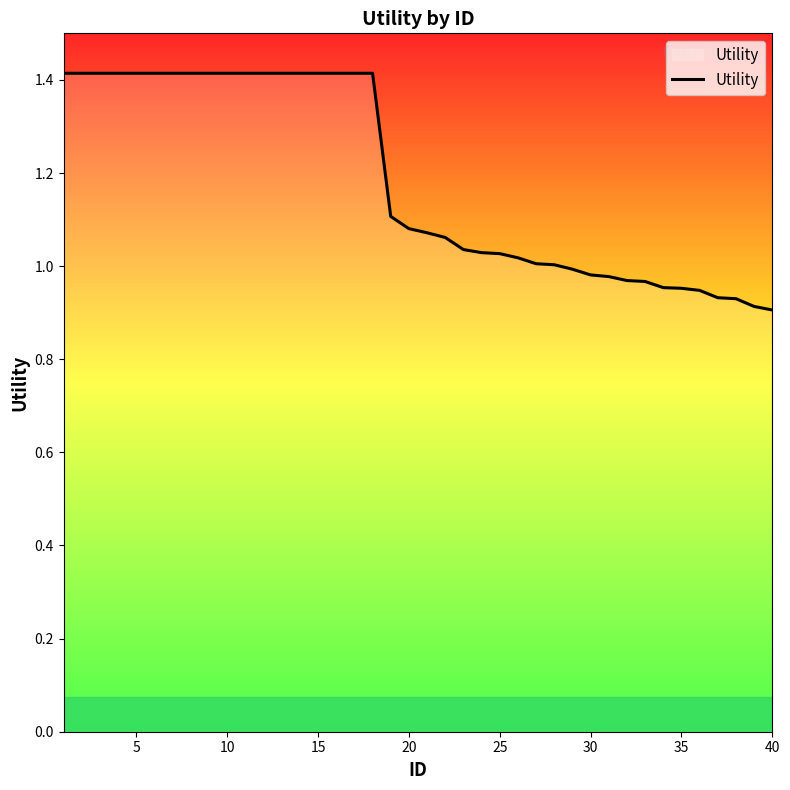

What is the difference between the maximum and minimum values?

0.5